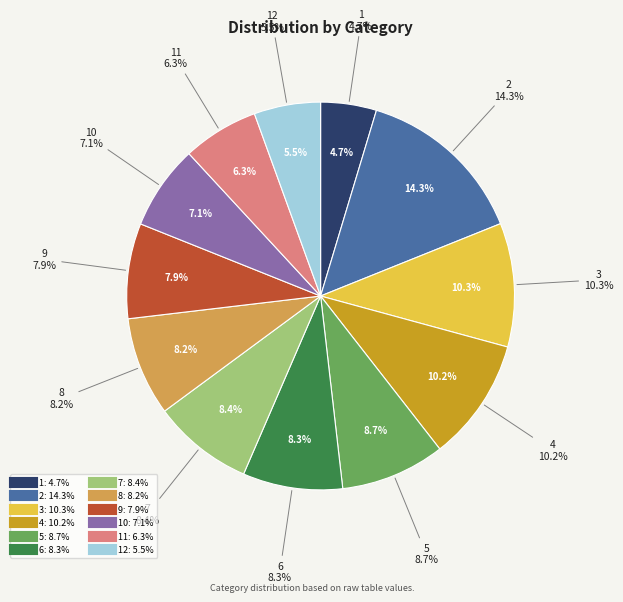

What is the change in value from 3 to 5?

-134